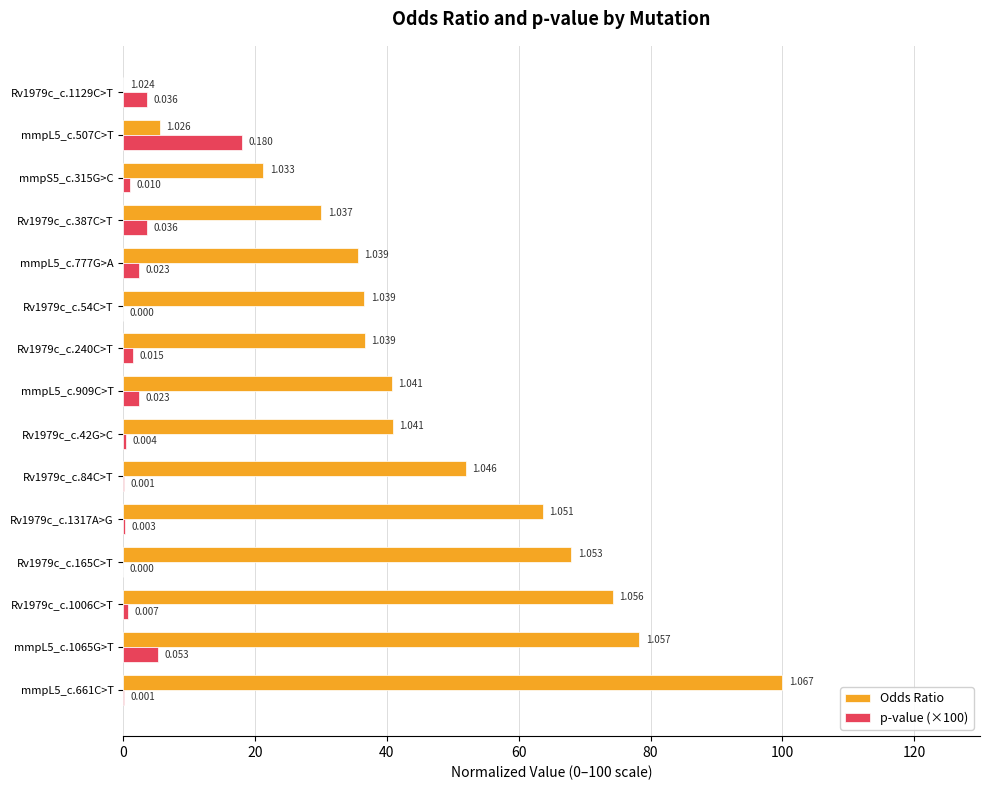

Which series has the widest spread of values?

Odds Ratio